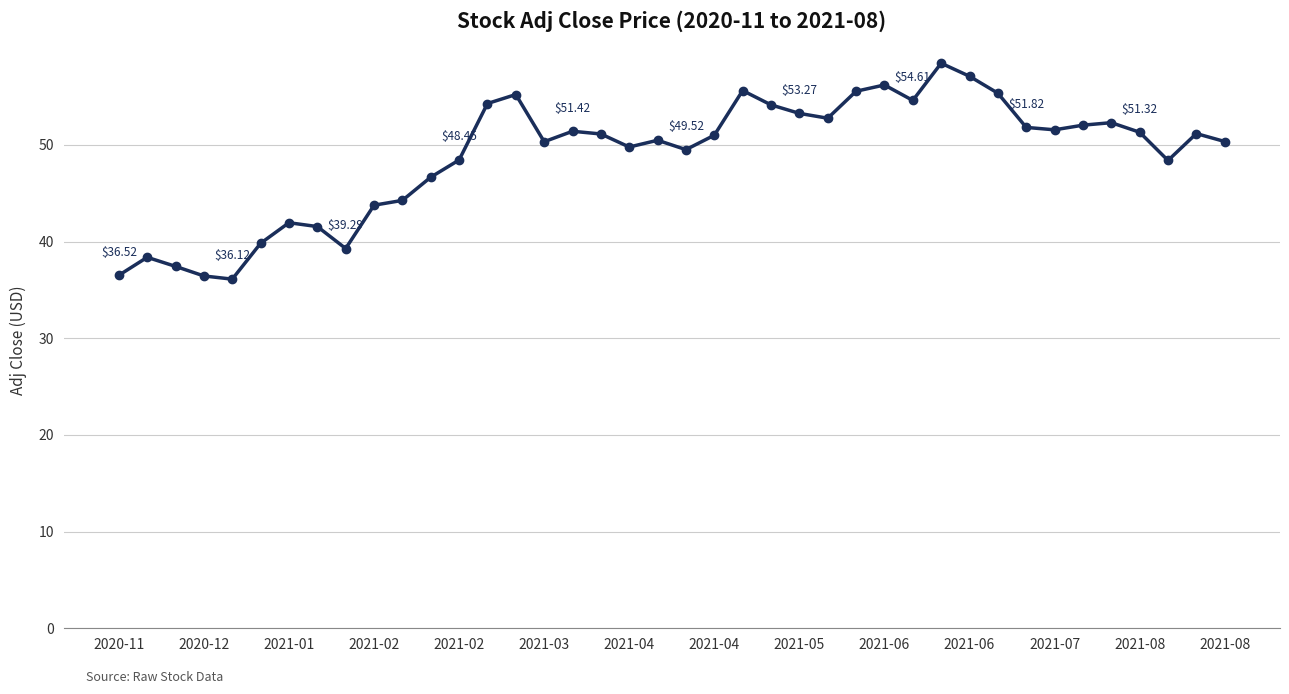

What is the difference between the maximum and minimum values?

22.3